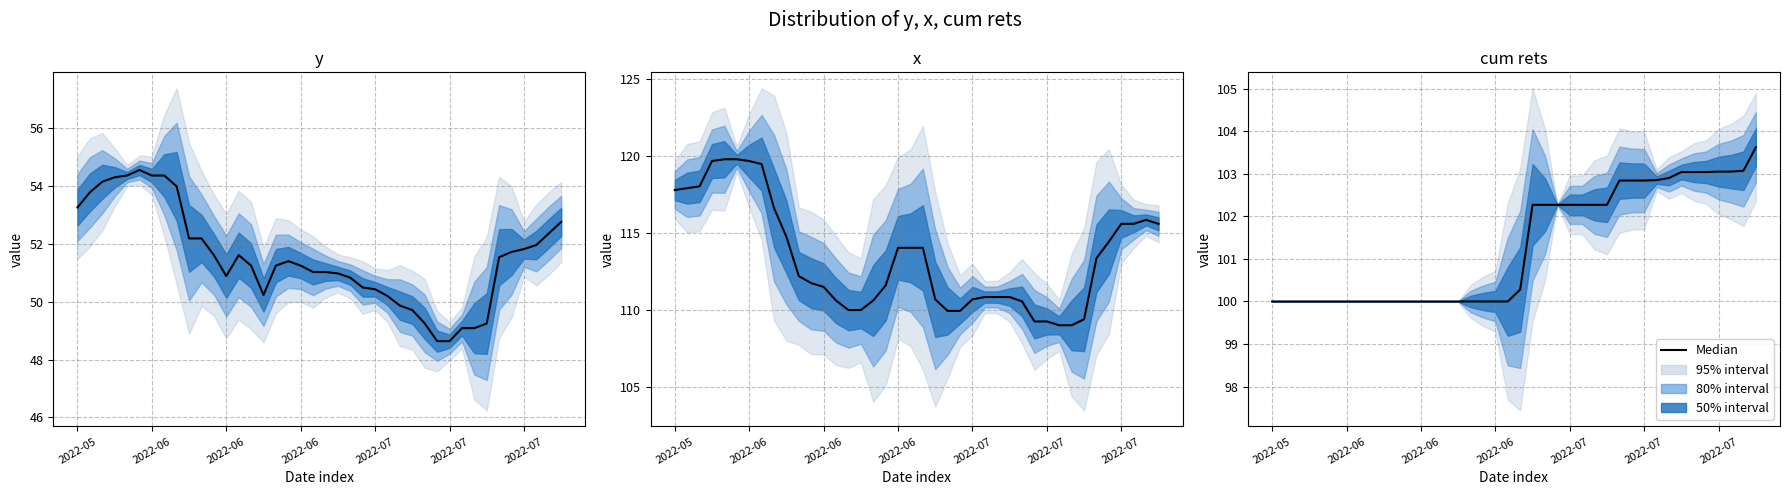

What is the ratio of the value at 38 to the value at 13?

1.0